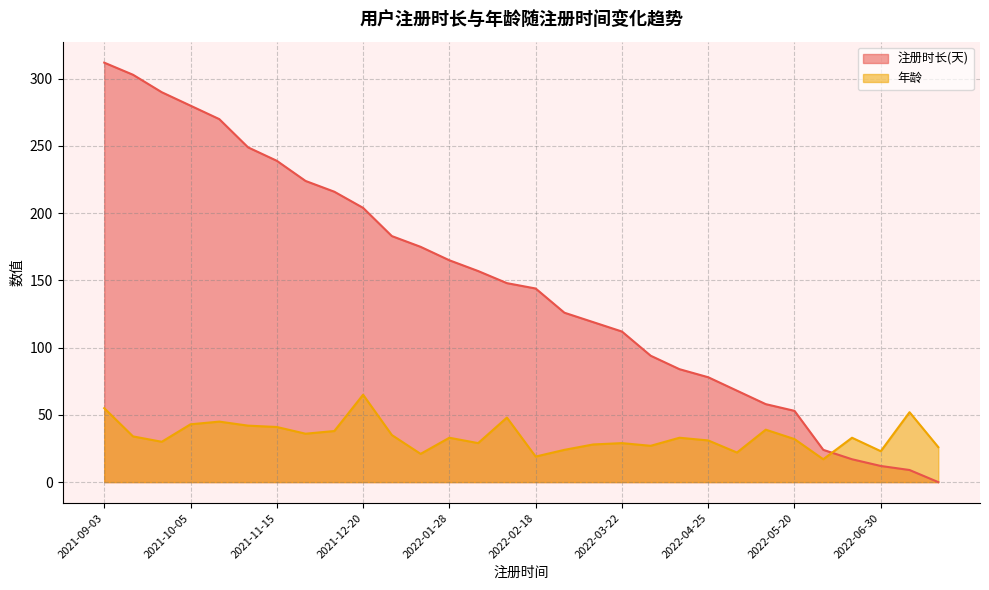

How many lines are shown in the chart?

2